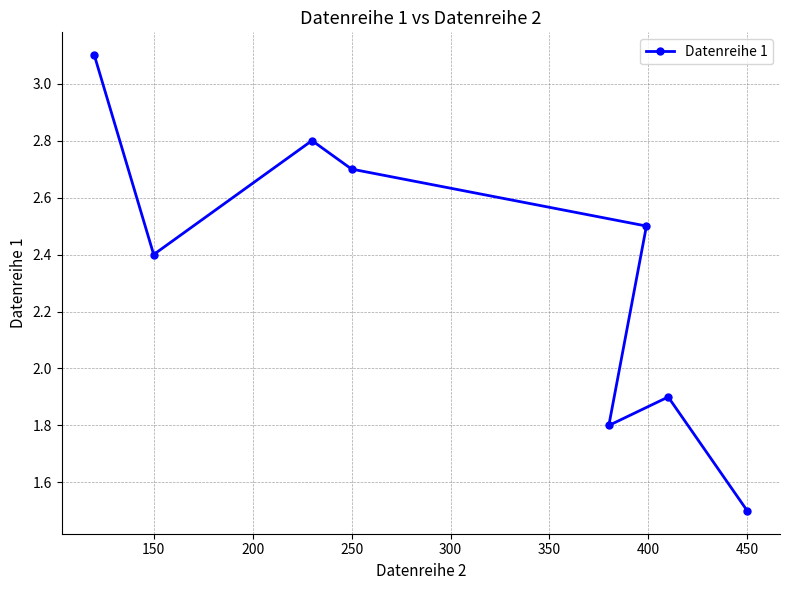

How many values are below 2?

3